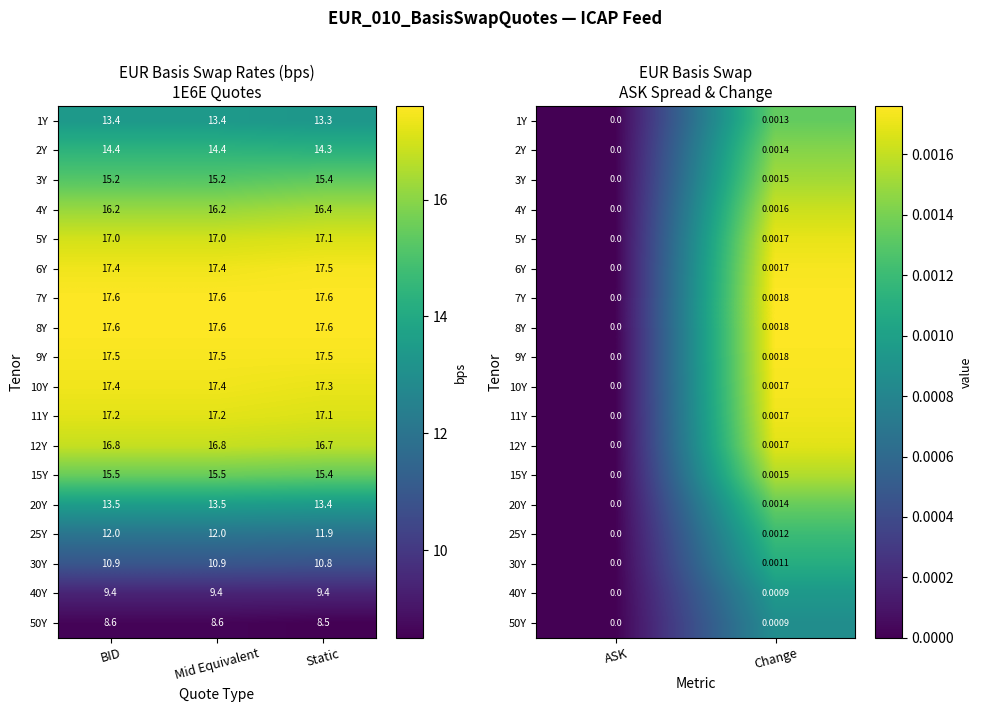

Is the value of 40Y at ASK greater than the value of 11Y at Change?

No